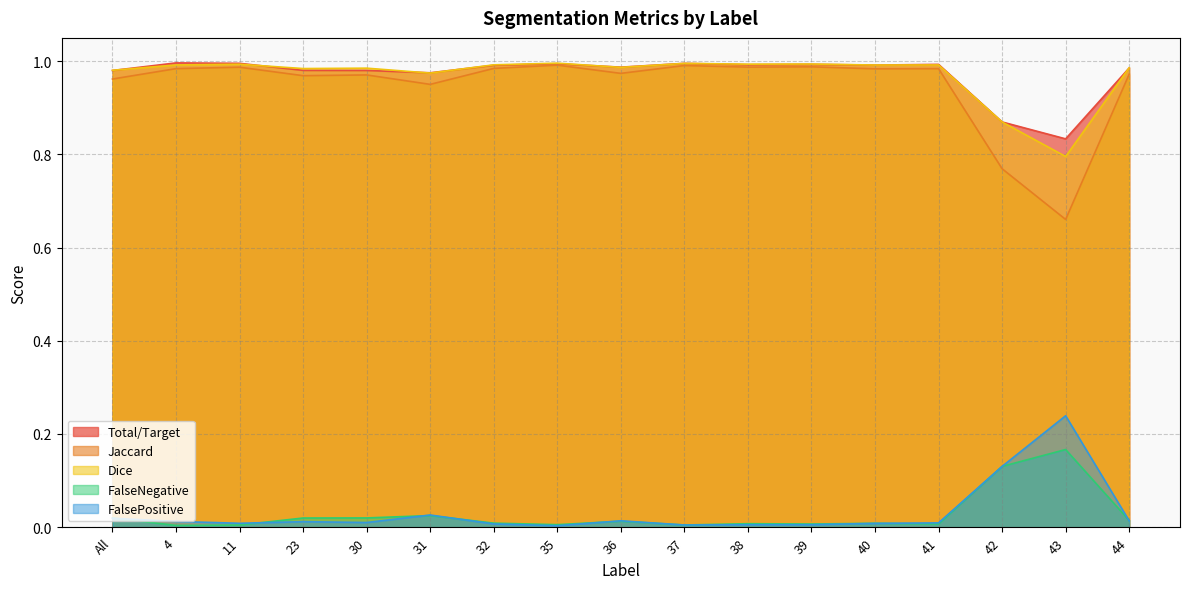

What position from the right is 41?

4